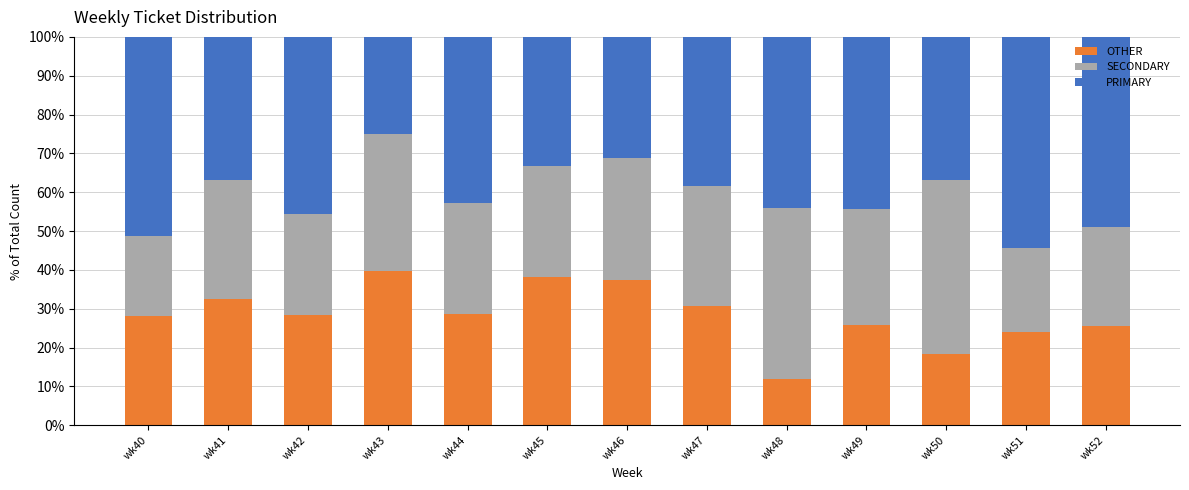

Are the bars horizontal?

No